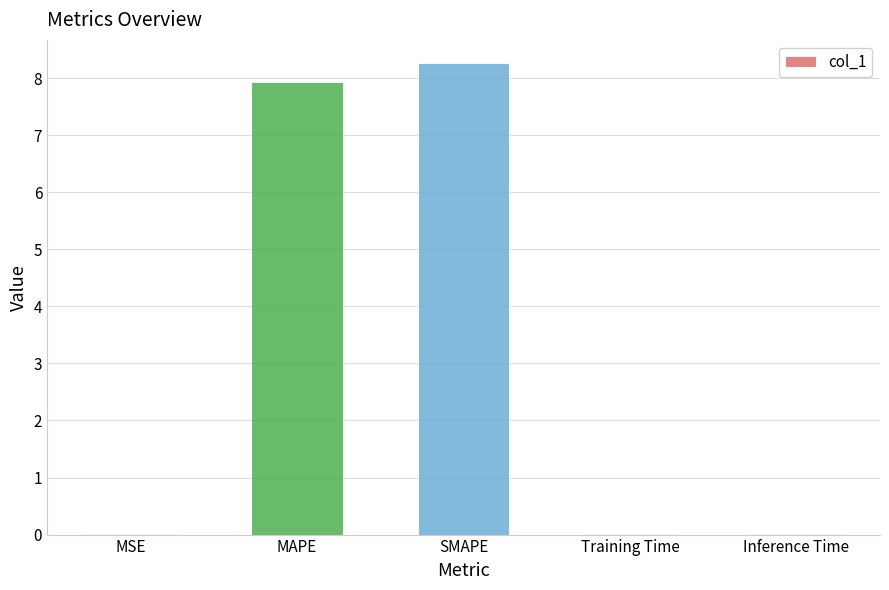

The chart shows a value of 0.0 at Training Time. True or false?

True